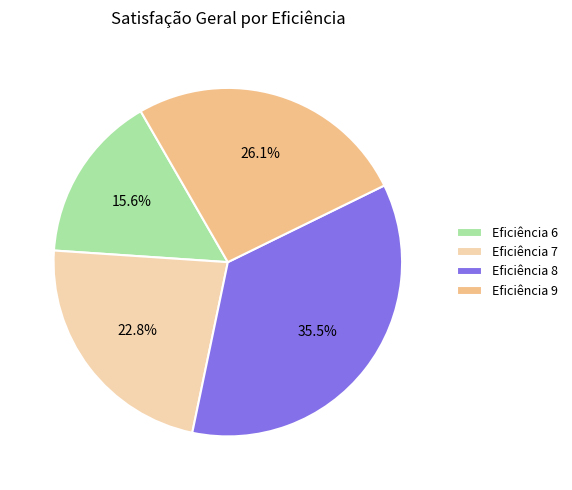

Does Eficiência 8 account for over 50% of the chart?

No